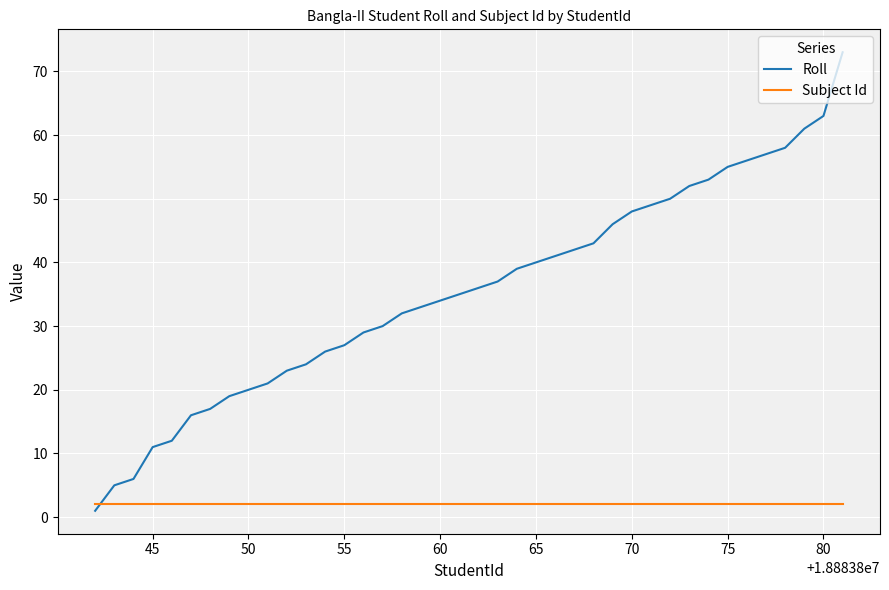

Which series has the largest total across all categories?

Roll